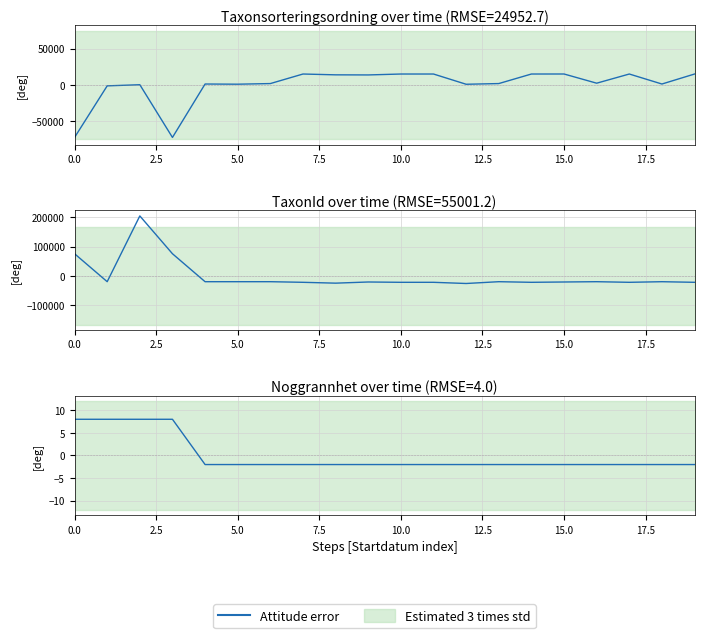

What is the sum of the values at 9 and 10?

-4